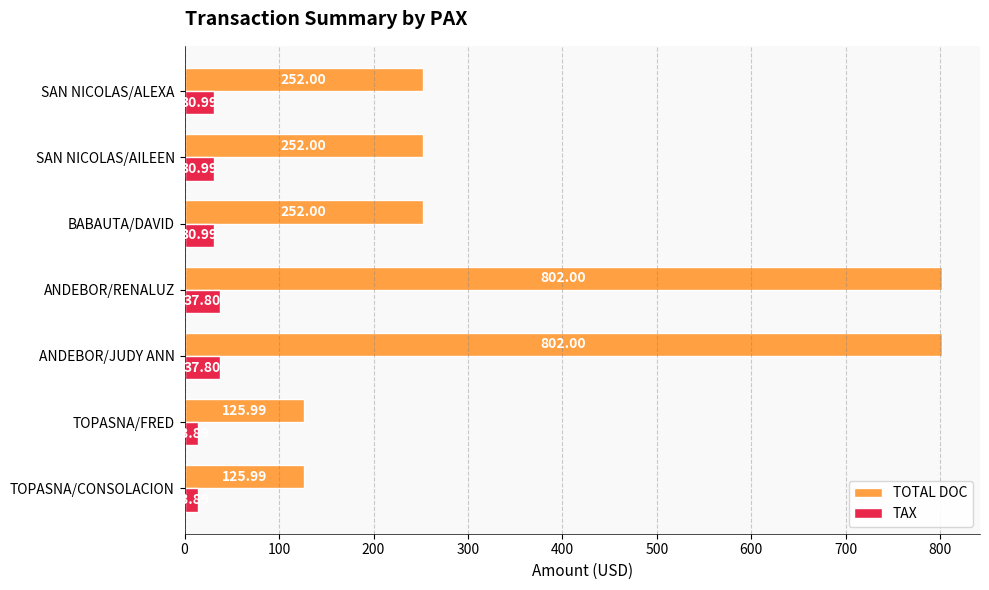

List the series in order of their overall mean, lowest first.

TAX, TOTAL DOC